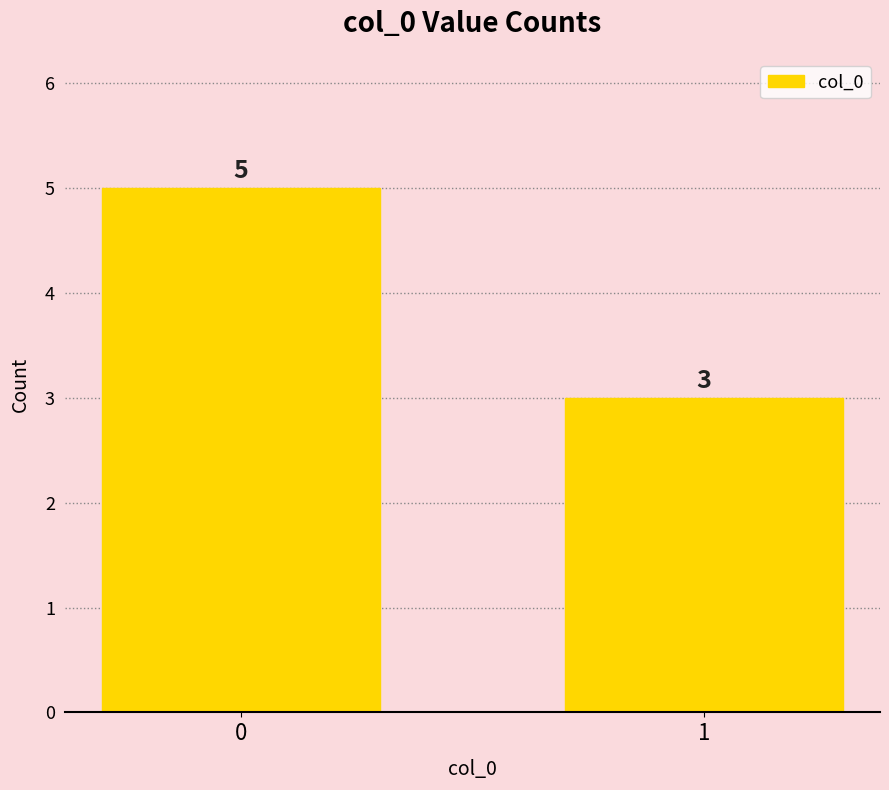

What is the change in value from 0 to 1?

-2